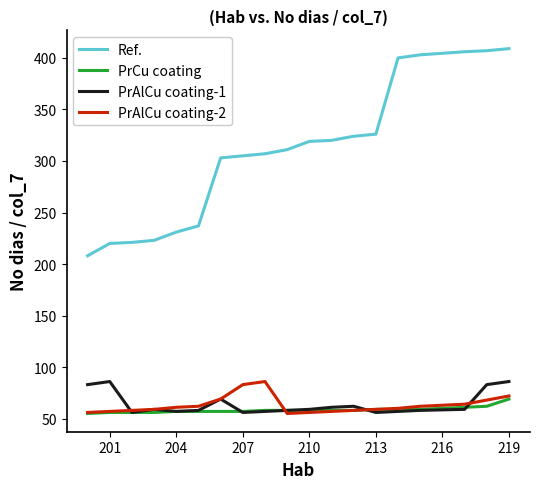

What is the greatest value displayed?

409